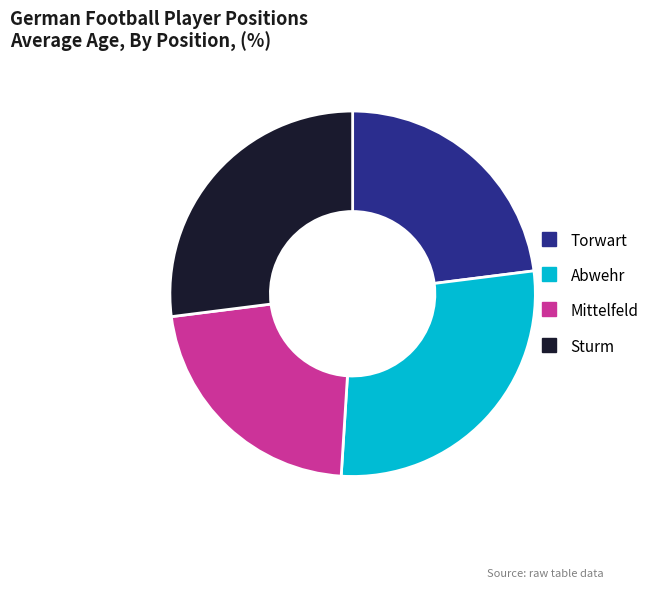

Rank the categories by value from lowest to highest.

Mittelfeld, Torwart, Sturm, Abwehr